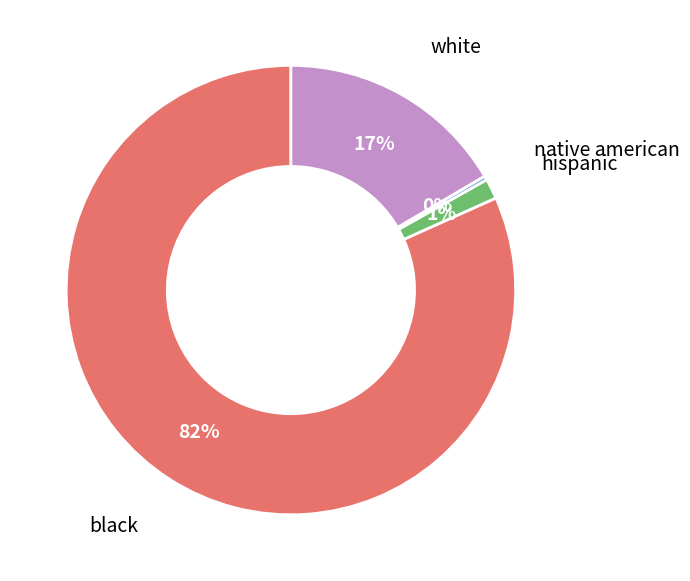

Is there any slice that represents more than half of the pie?

Yes